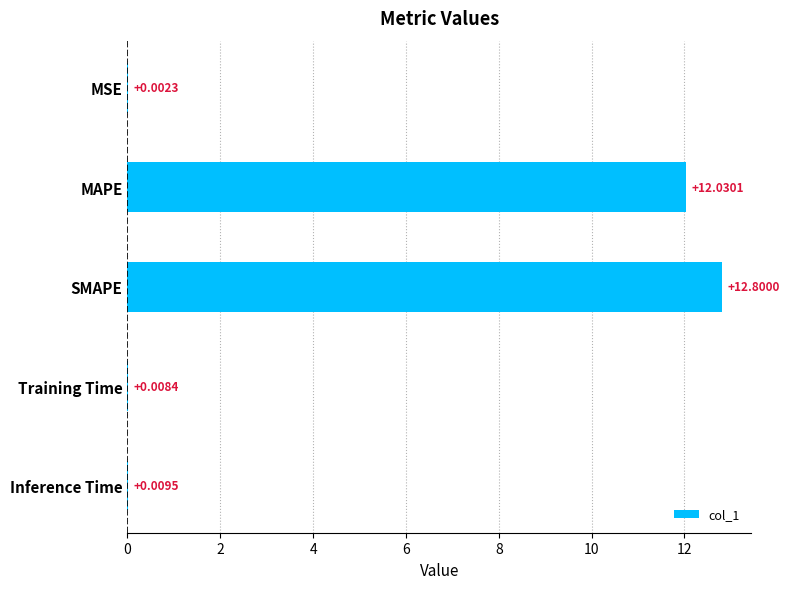

At which label is the value closest to 6?

Inference Time